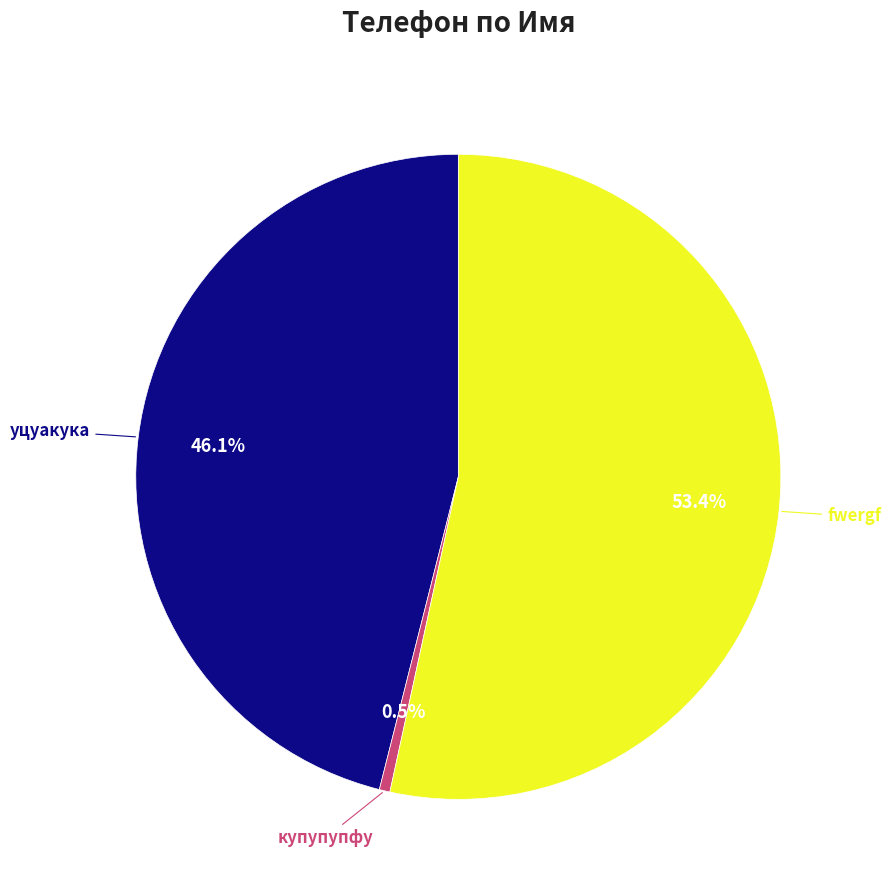

How many segments does this pie chart have?

3